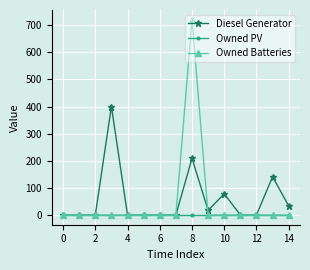

Which series has the widest spread of values?

Owned Batteries